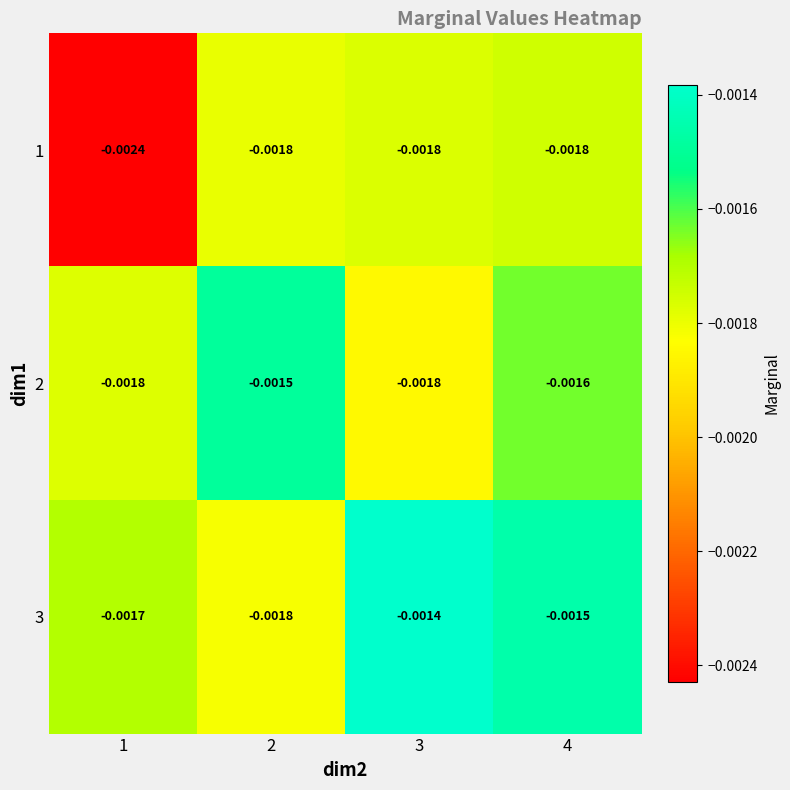

Which series has the largest total across all categories?

3